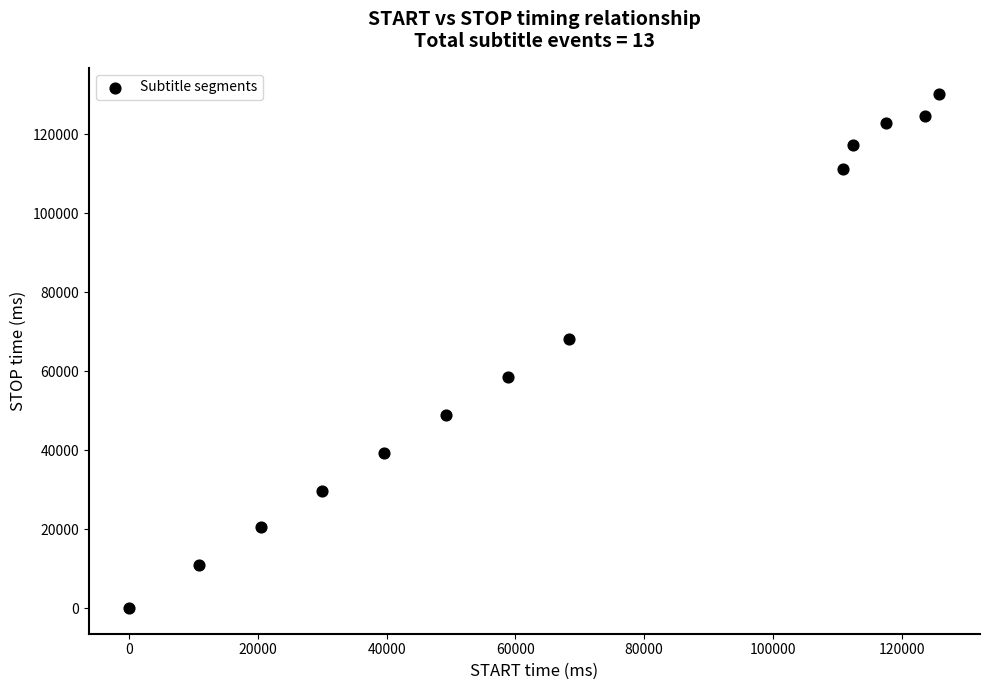

What Y value in the scatter plot is closest to 65150?

68200